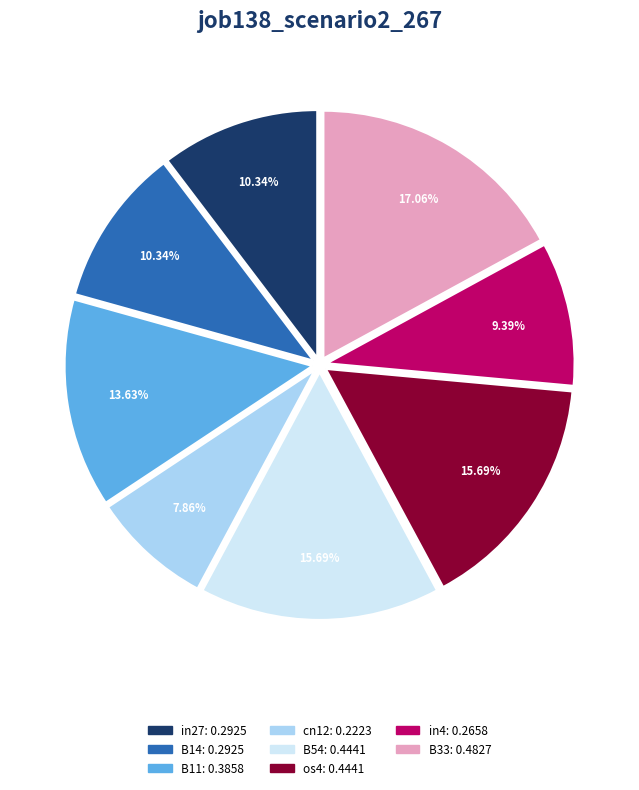

Do B14 and os4 together represent more than half of the pie?

No